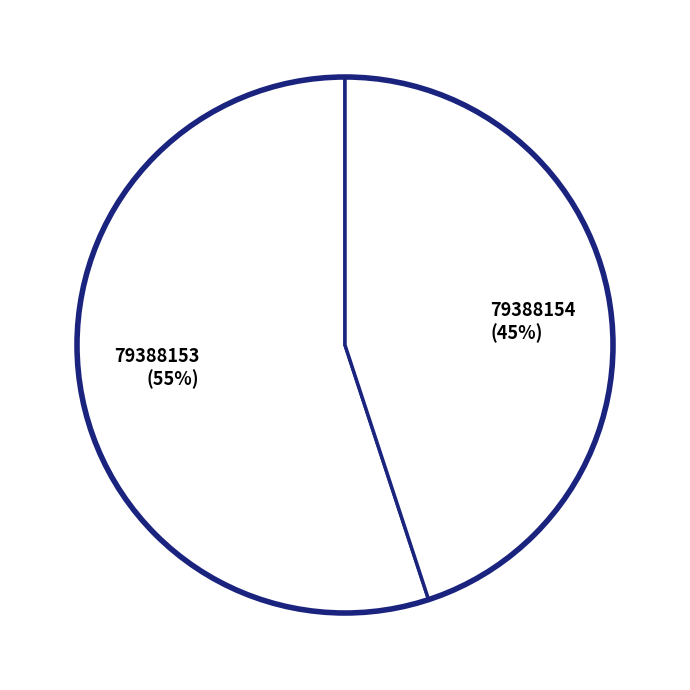

The 79388153 slice represents 67% of the pie. True or false?

False